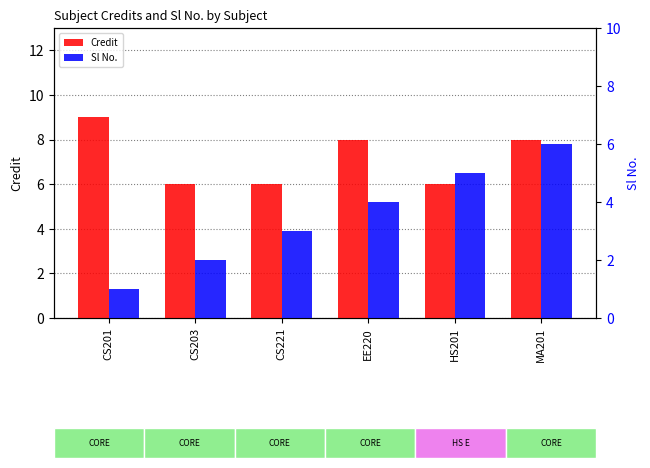

At which category is the sum across all series the highest?

MA201